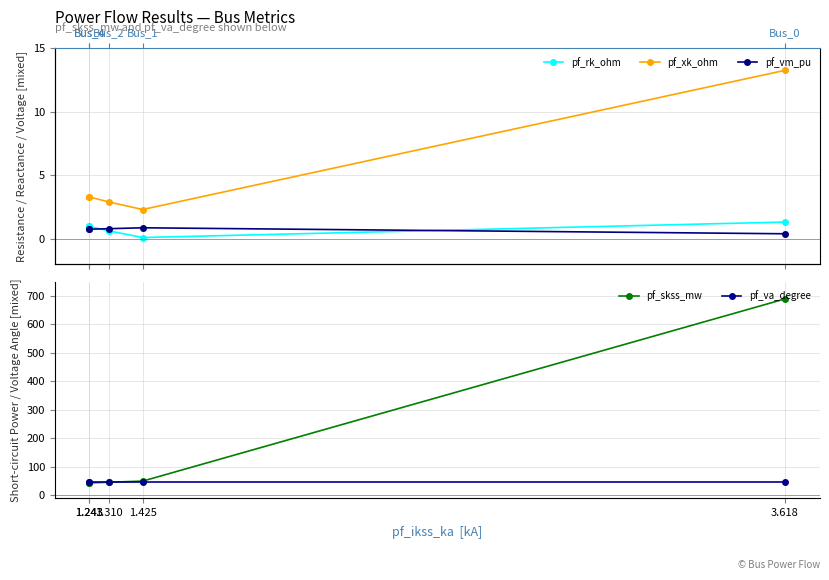

At how many categories does at least one series exceed 391?

1